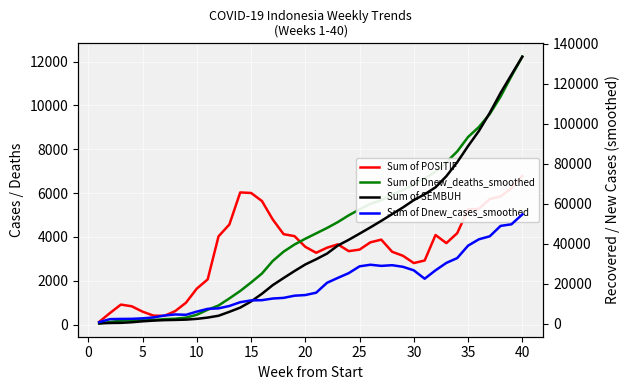

Which series has the largest range (max minus min)?

Sum of SEMBUH